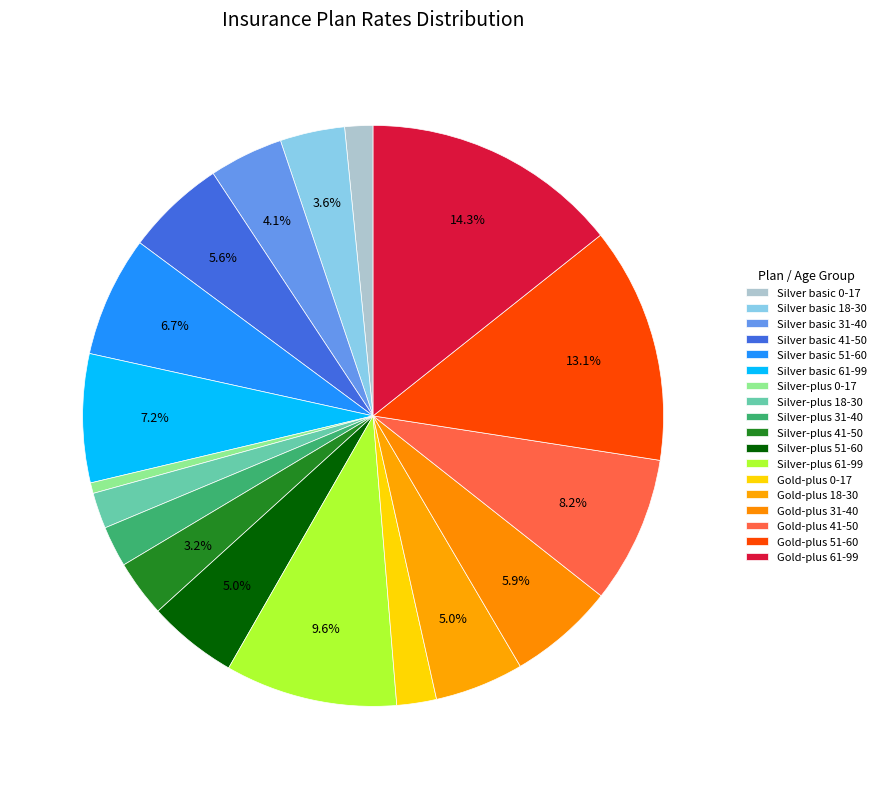

How many slices are in this pie chart?

18